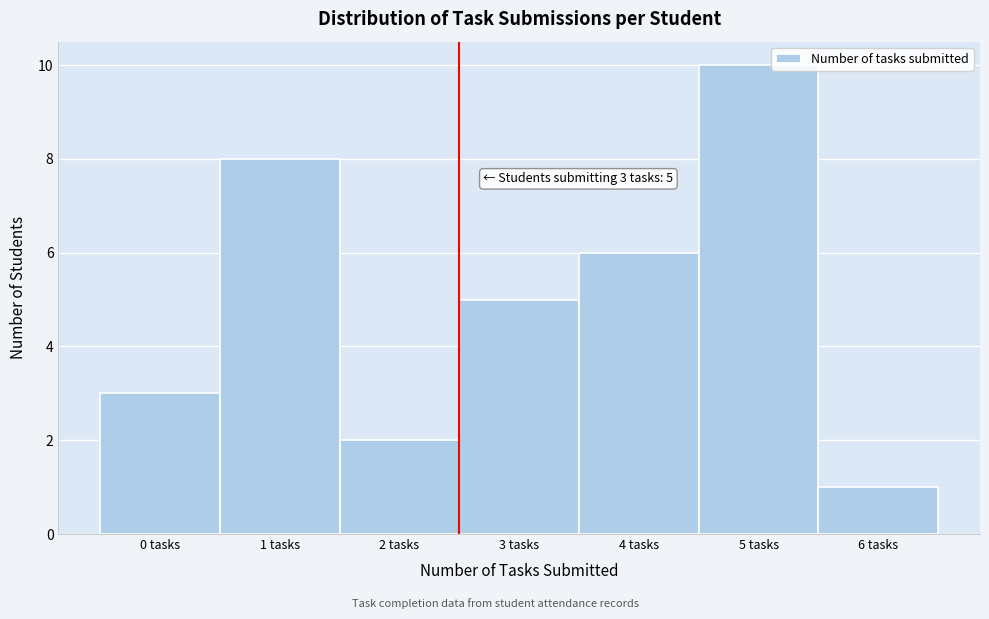

Reading left to right, extract all data points from this chart.

3	8	2	5	6	10	1